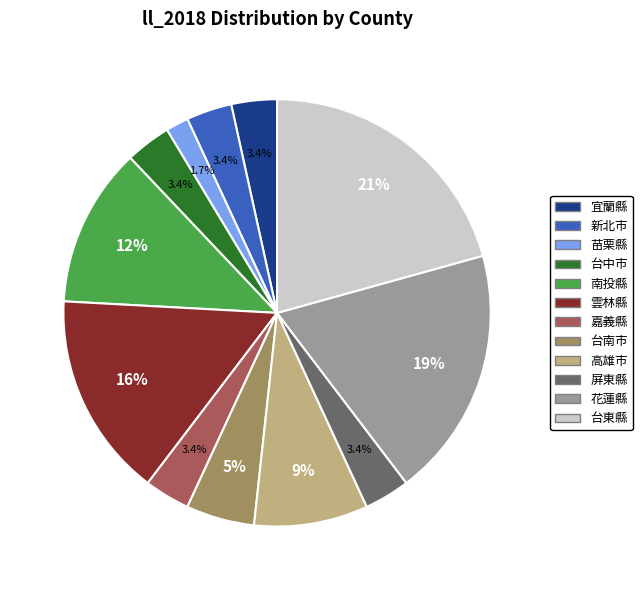

Is there any slice that represents more than half of the pie?

No